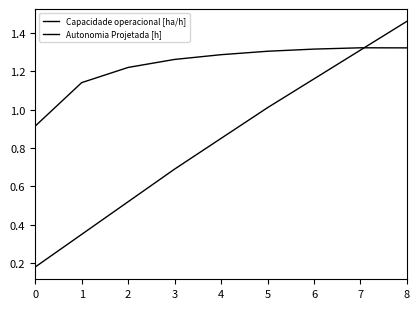

Rank the series by their maximum value, from highest to lowest.

Autonomia Projetada [h], Capacidade operacional [ha/h]